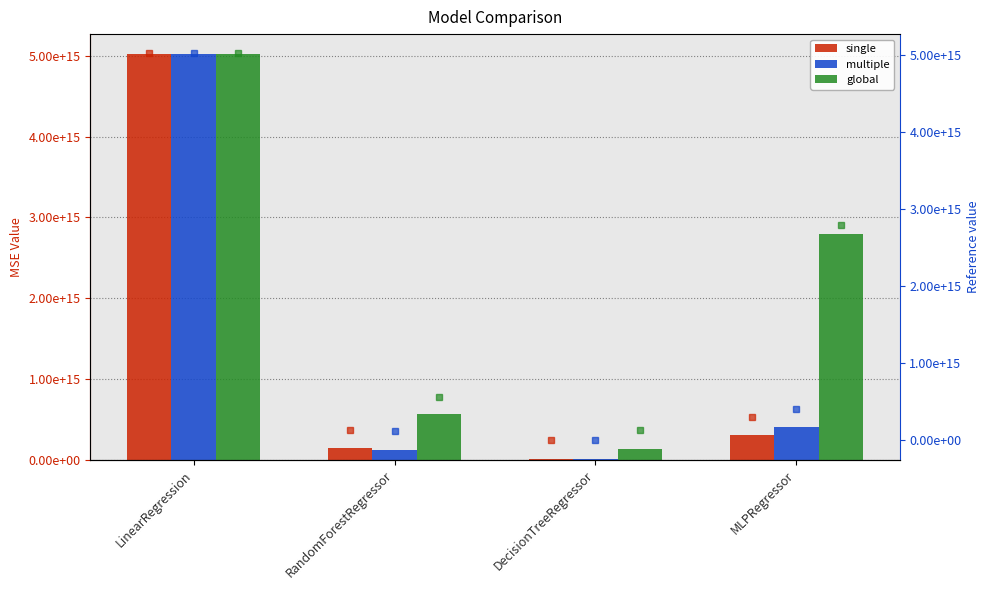

What is the value of the single marker bar at the 2nd from the left?

140389428279681.2